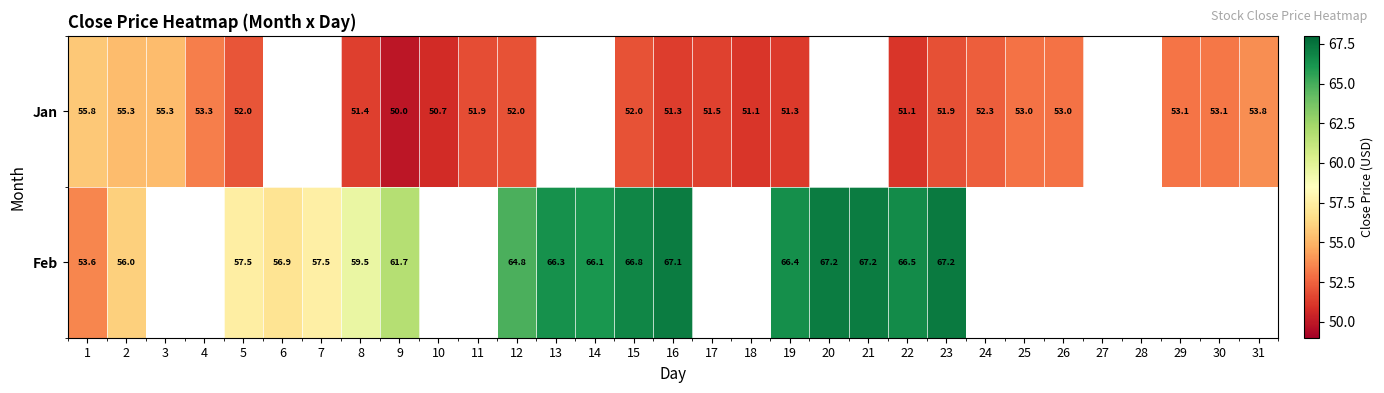

What is the greatest value displayed?

67.2